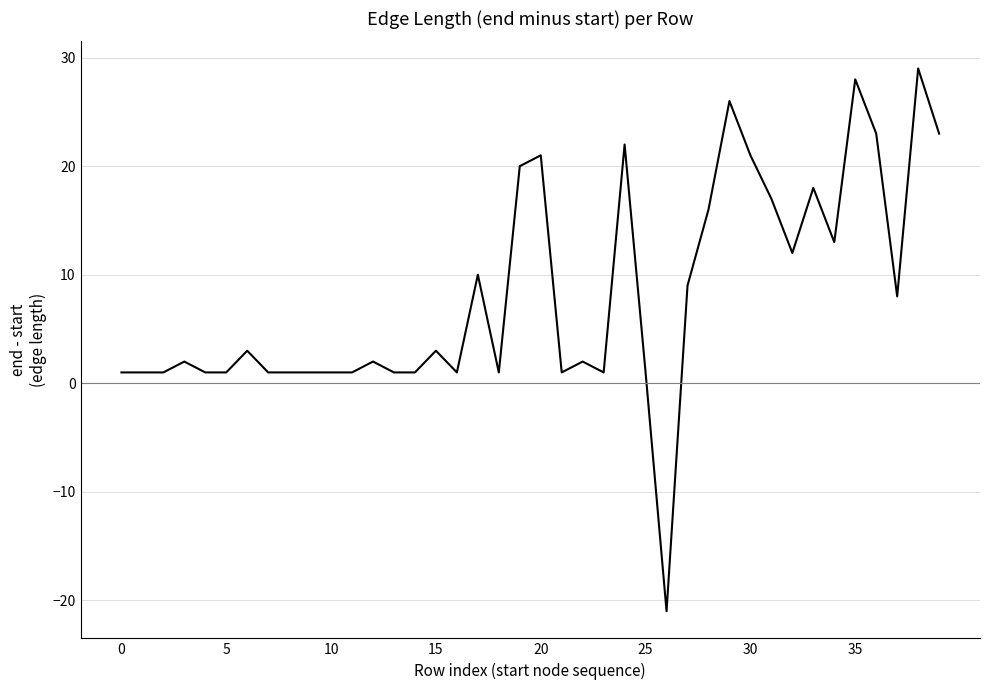

What is the minimum value shown in the chart?

-21